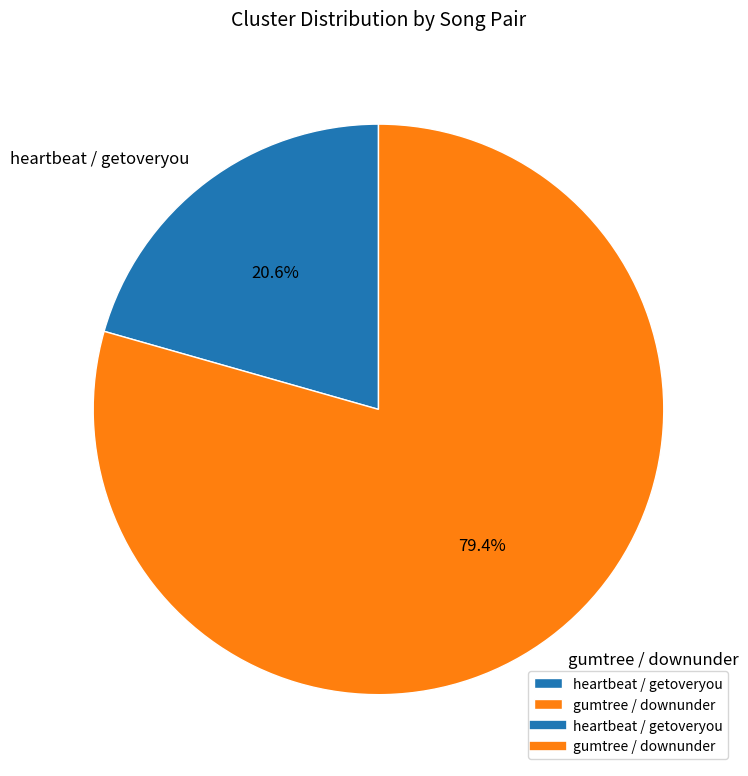

What is the majority slice?

gumtree / downunder